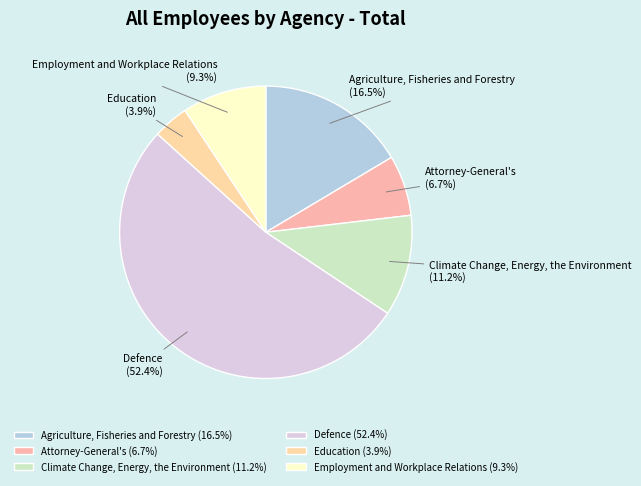

Which category has the biggest portion of the pie?

Defence